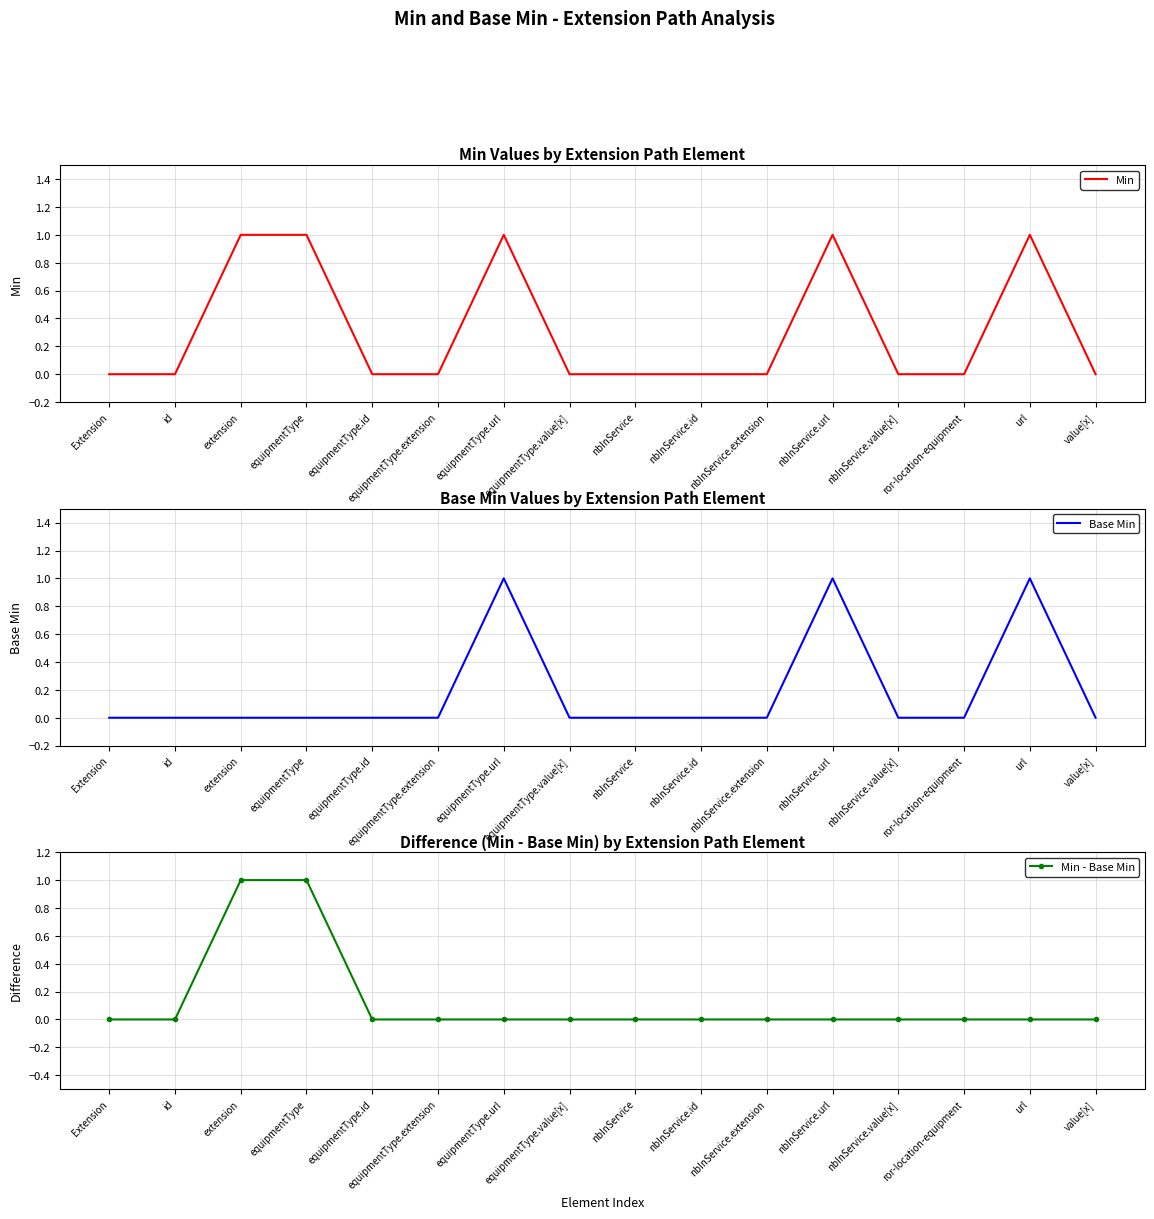

Which series has the largest total across all categories?

Min